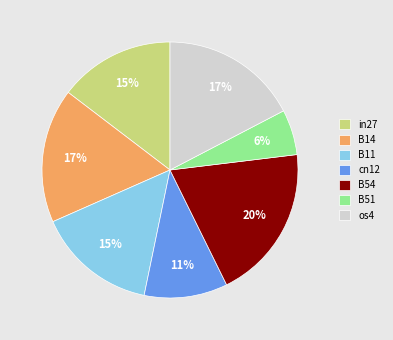

Is it true that B14 is 17% of the pie?

True